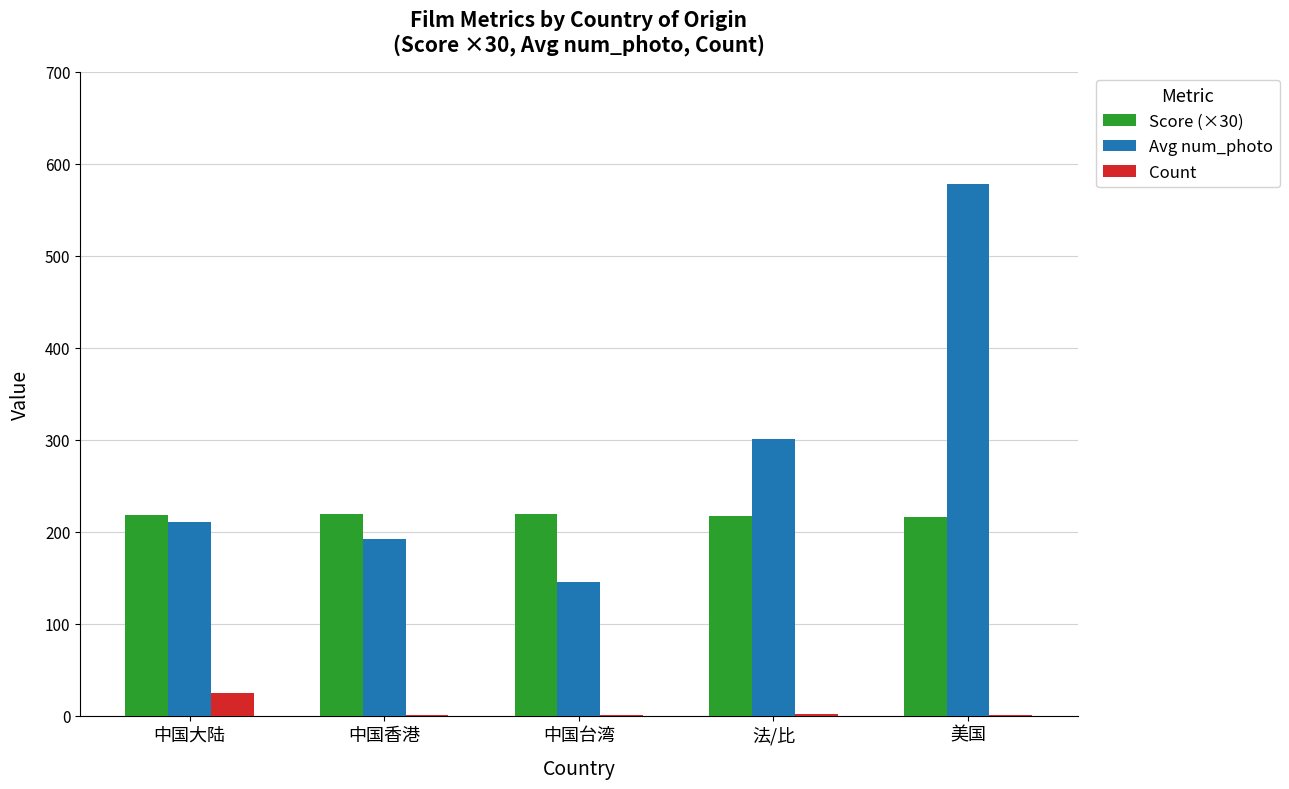

The value of Count at 中国大陆 is 25.0. True or false?

True